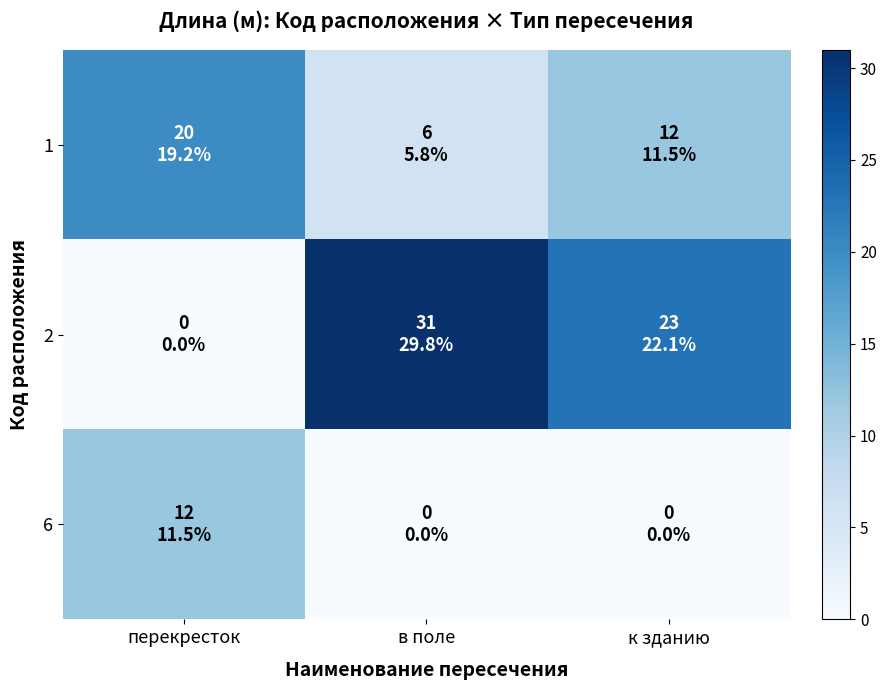

Which category has the lowest value across all series?

перекресток